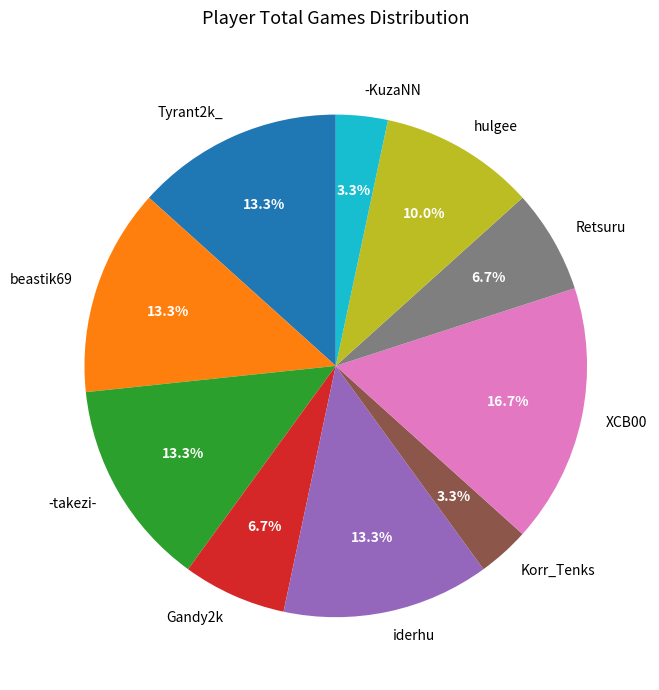

What is the largest slice in the pie chart?

XCB00